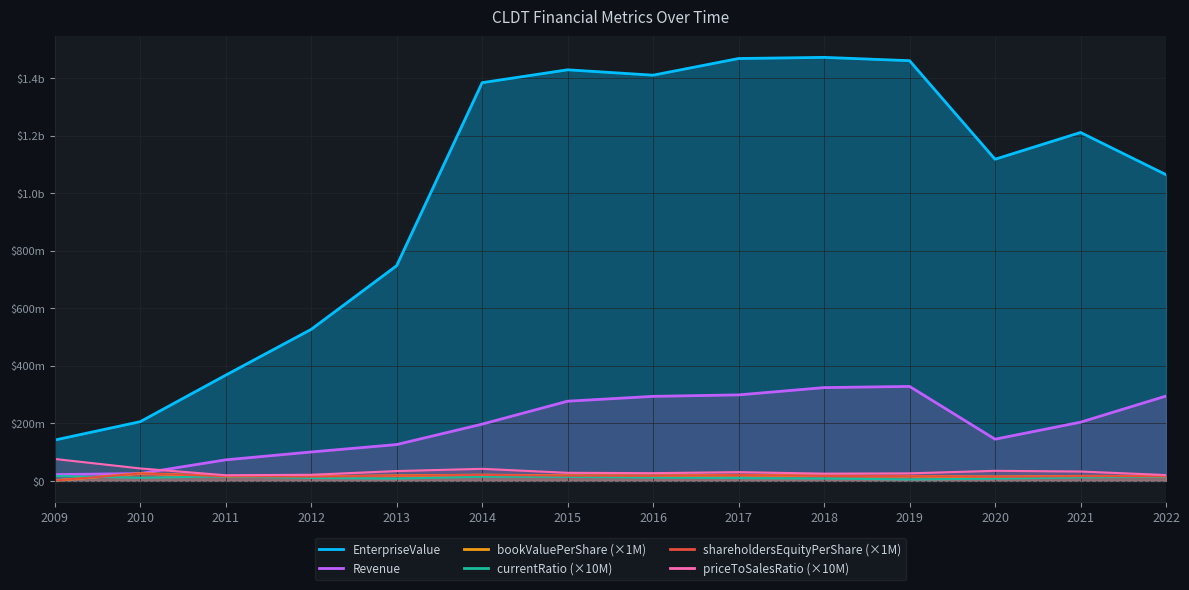

Between 2018 and 2020, which is larger?

2018